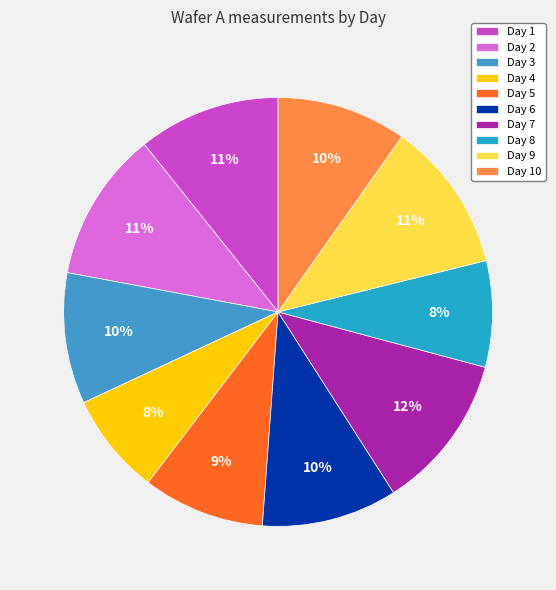

What is the ratio of the value at Day 5 to the value at Day 7?

0.8